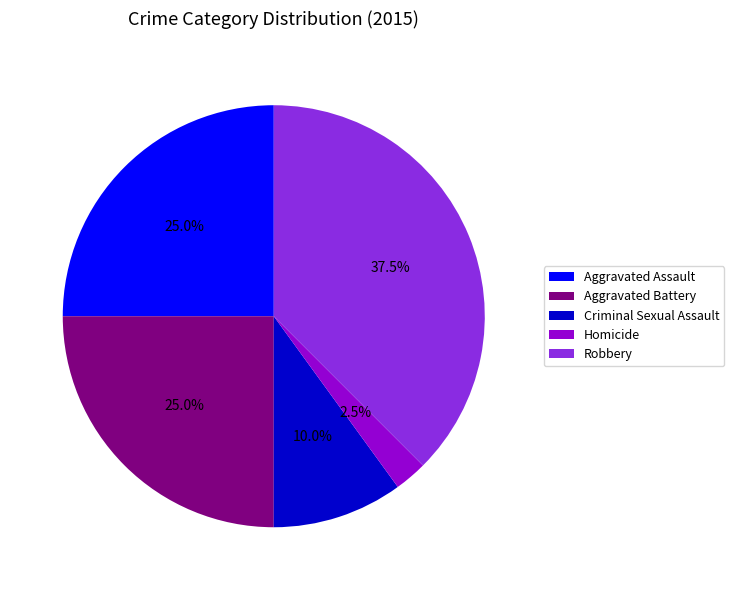

What is the ratio of the value at Criminal Sexual Assault to the value at Robbery?

0.3